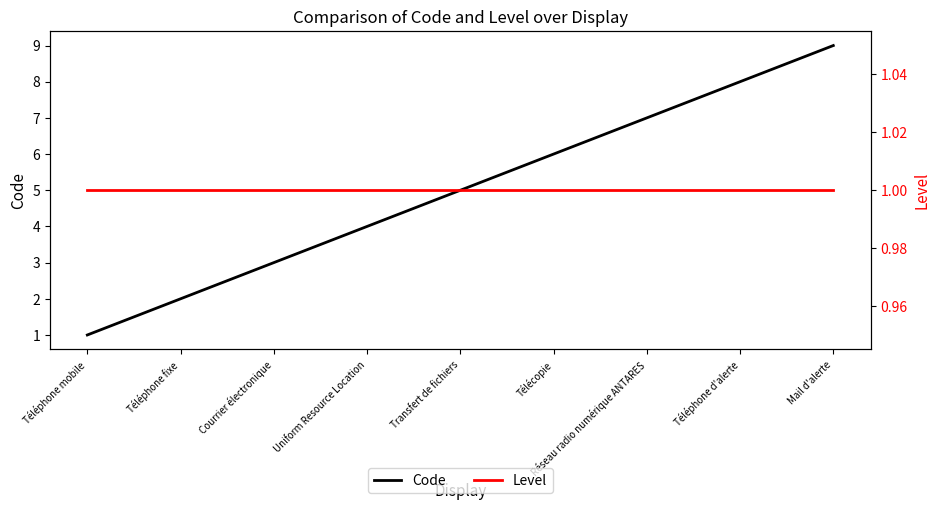

Which series changed the most between Téléphone mobile and Télécopie?

Code